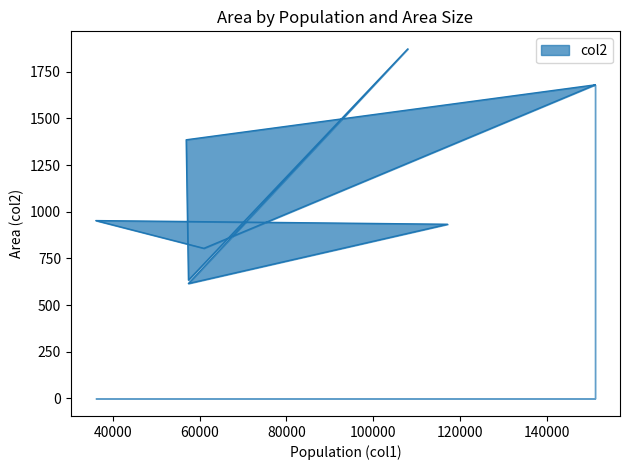

Which has a higher value, 36036 or 108000?

108000